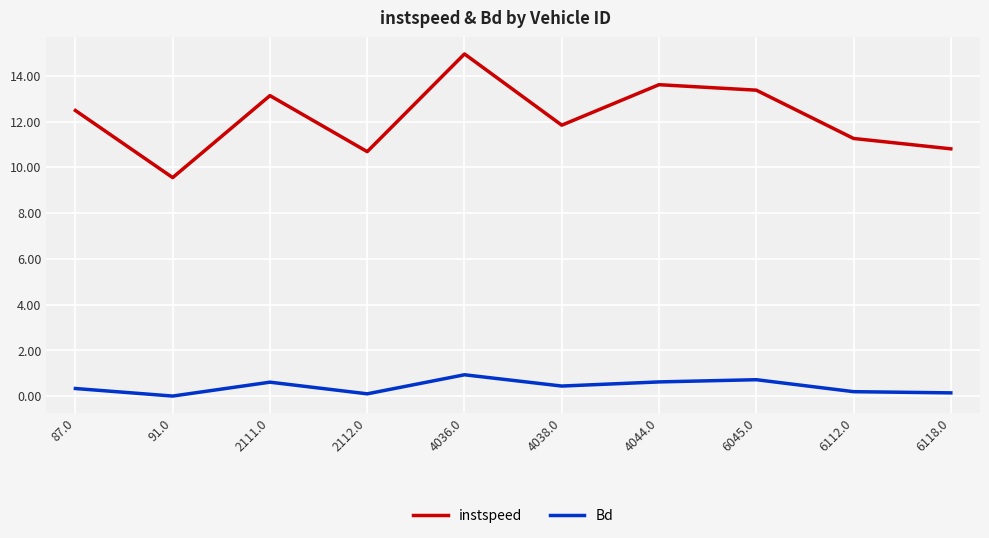

True or false: Bd and instspeed intersect in this chart.

False